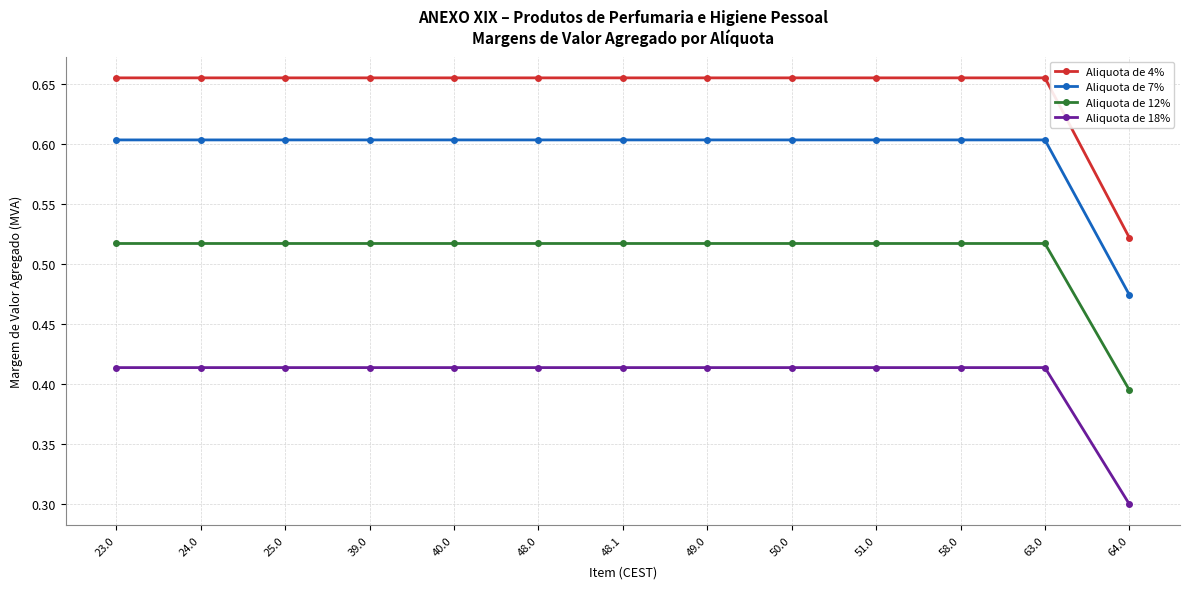

The value of Aliquota de 12% at 63.0 is 0.3. True or false?

False